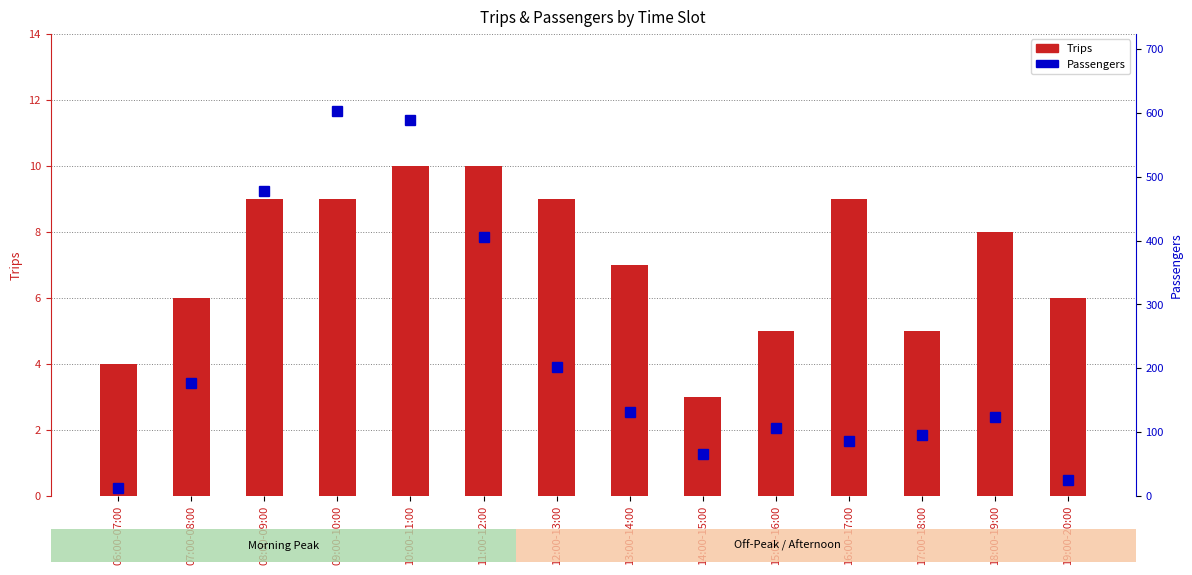

Are the bars horizontal?

No